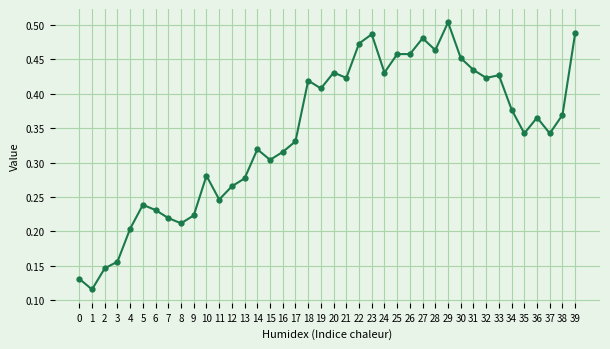

Which has a higher value, 20 or 28?

28